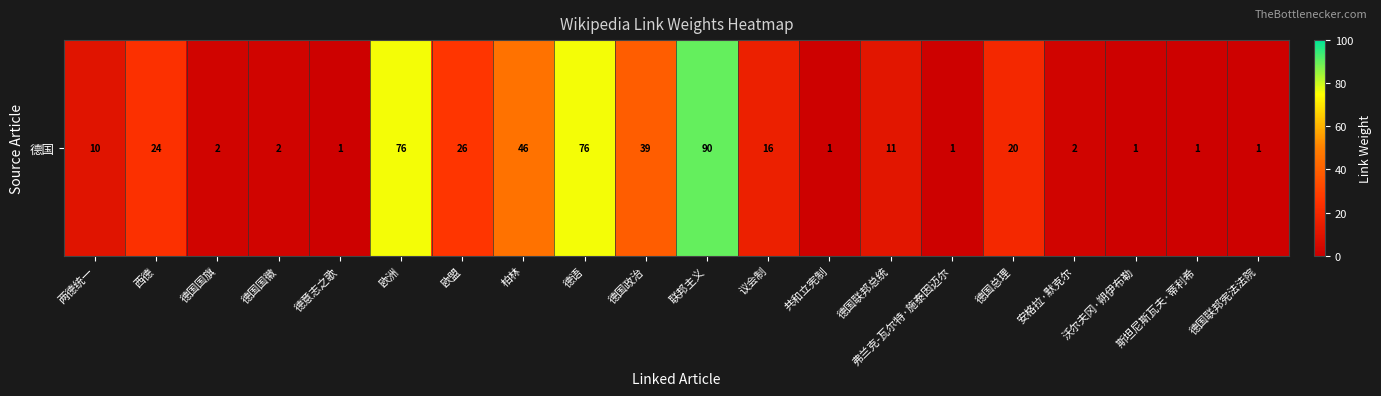

At which label does the data first exceed 11?

西德